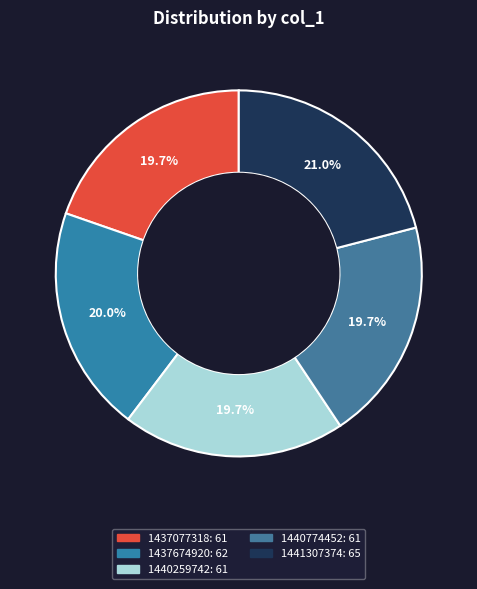

Count the number of slices in the pie.

5